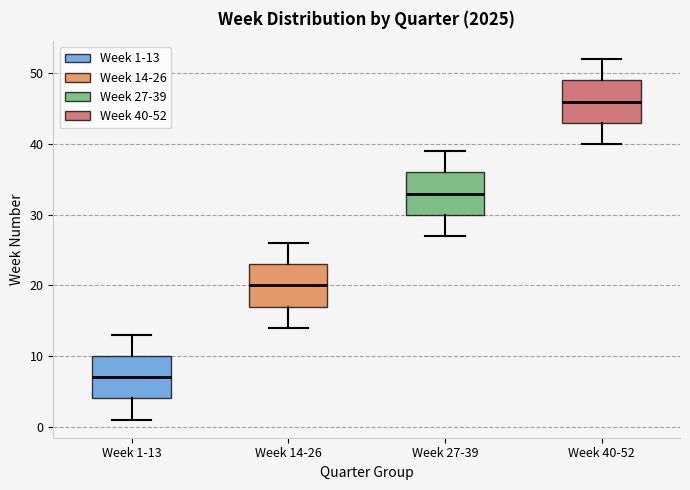

Reading left to right, transcribe this box plot: for each box, give where its median line is, the range the box spans, and where its two whiskers end, as read against the y-axis. The values are not printed on the chart, so give them approximately, as read against the axis.

Week 1-13: median 7, box 4 to 10, whiskers 1 to 13
Week 14-26: median 20, box 17 to 23, whiskers 14 to 26
Week 27-39: median 33, box 30 to 36, whiskers 27 to 39
Week 40-52: median 46, box 43 to 49, whiskers 40 to 52